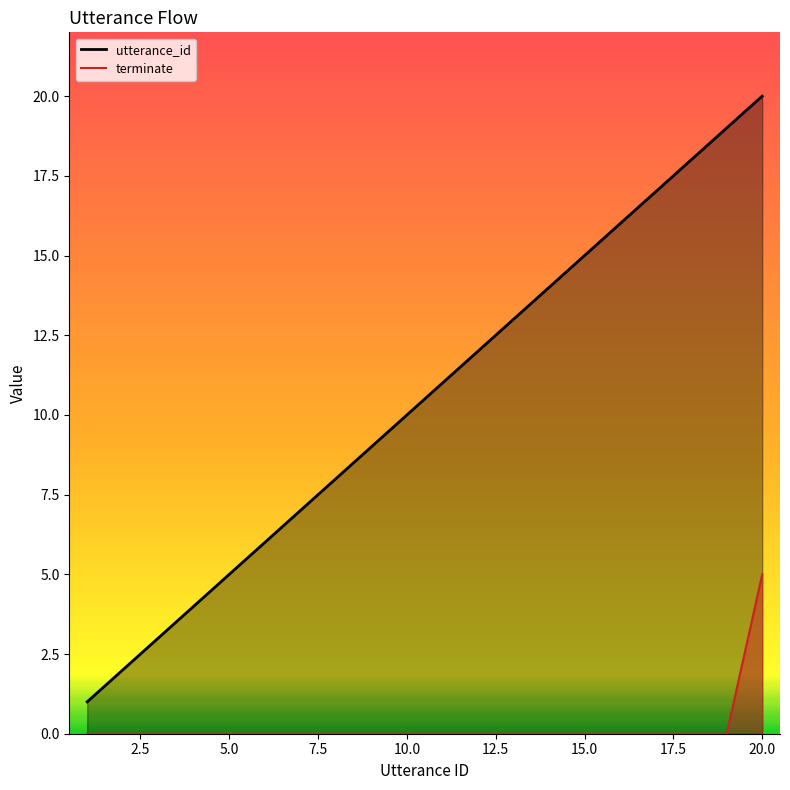

List the series in order of their overall mean, lowest first.

terminate, utterance_id